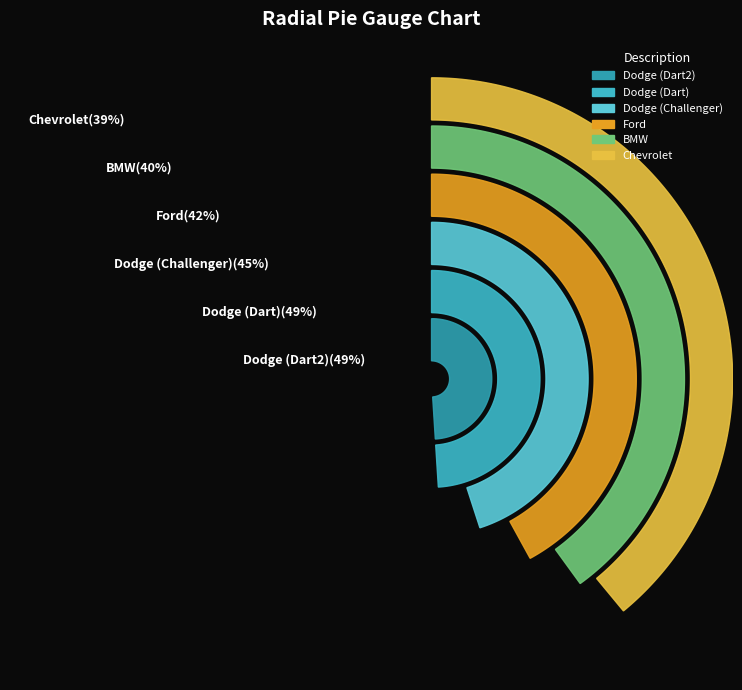

What percentage is NOT represented by Dodge?

81.4%